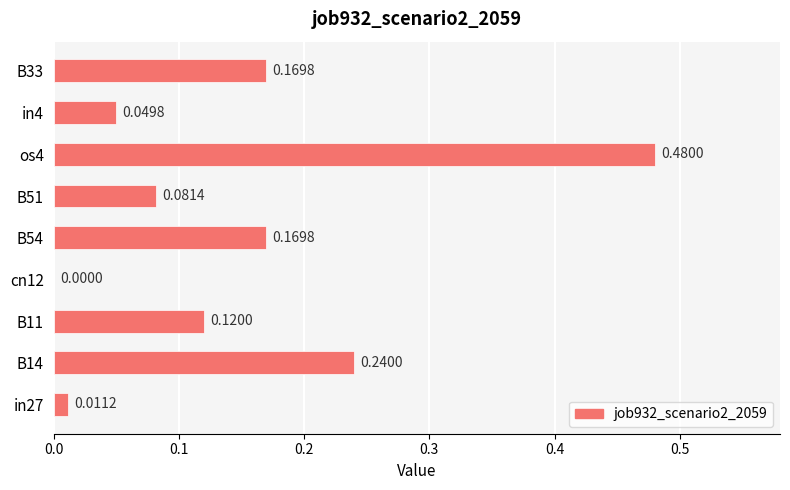

What is the sum of the values at B54 and B14?

0.4